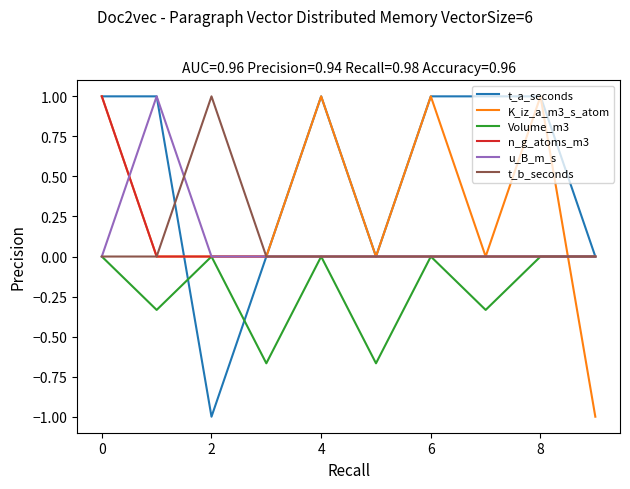

What is the maximum value shown in the chart?

1.0